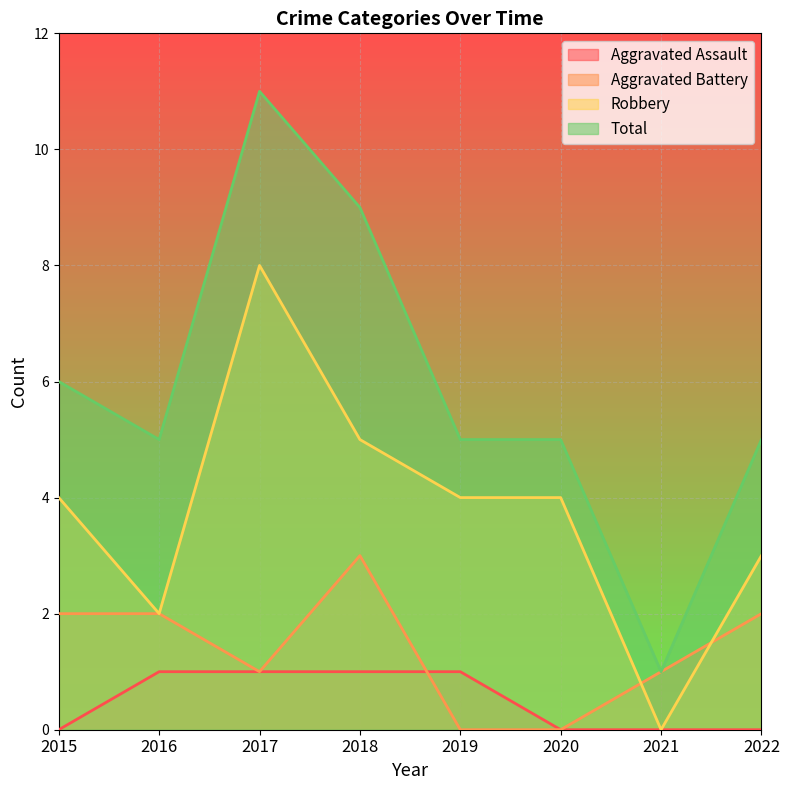

What is the average value of the Aggravated Battery series?

1